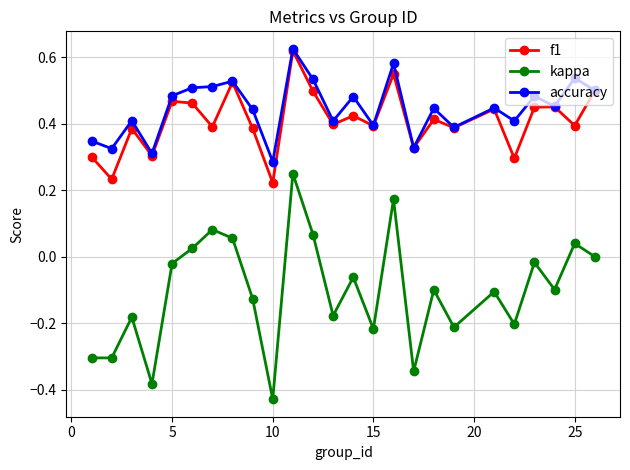

How many interior local valleys does the f1 series have?

10